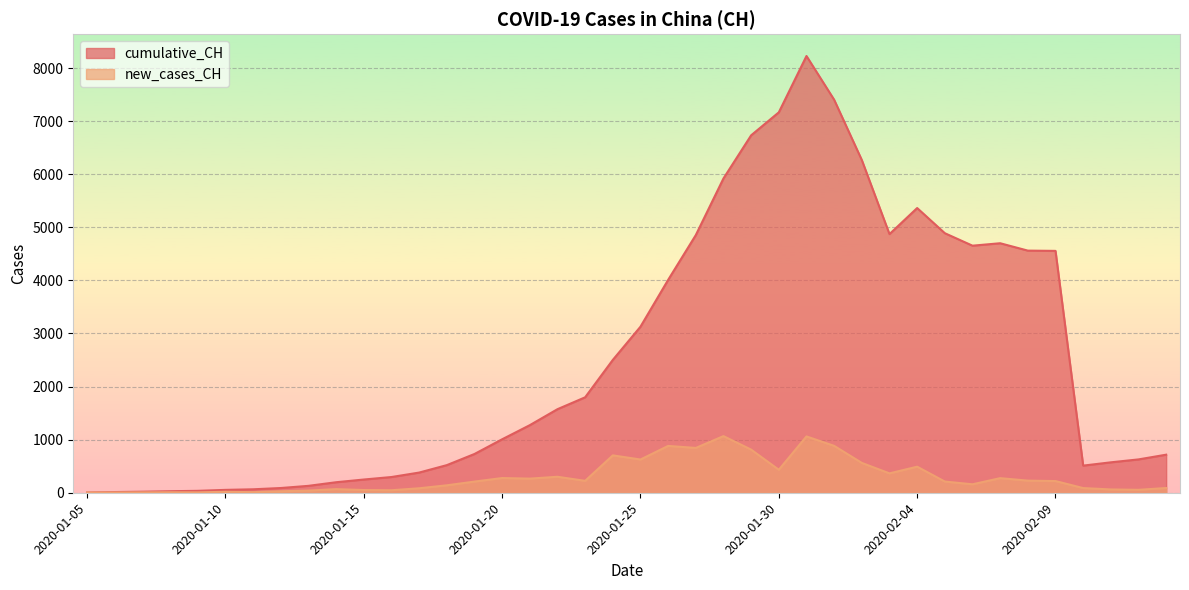

What is the value of the cumulative_CH point at the 5th from the left?

36